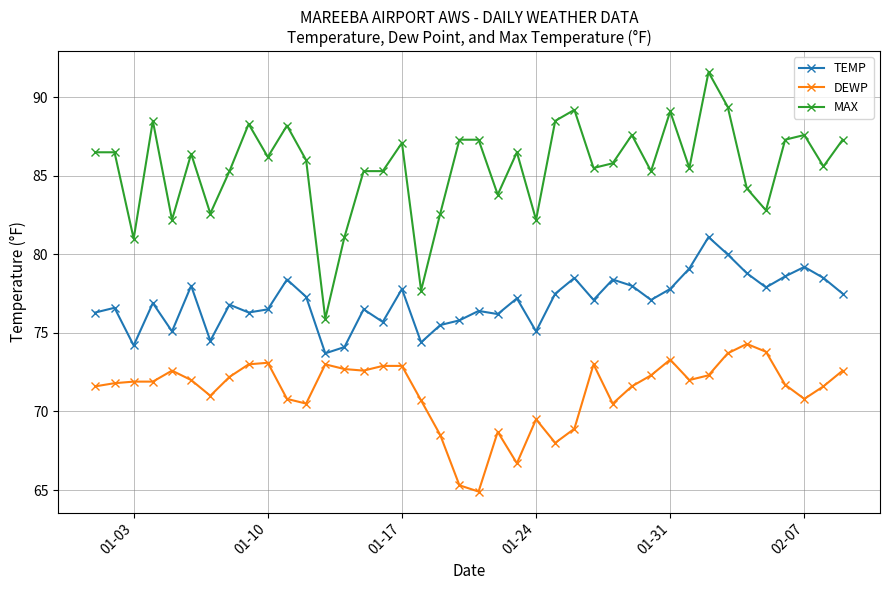

Rank the series by their maximum value, from lowest to highest.

DEWP, TEMP, MAX